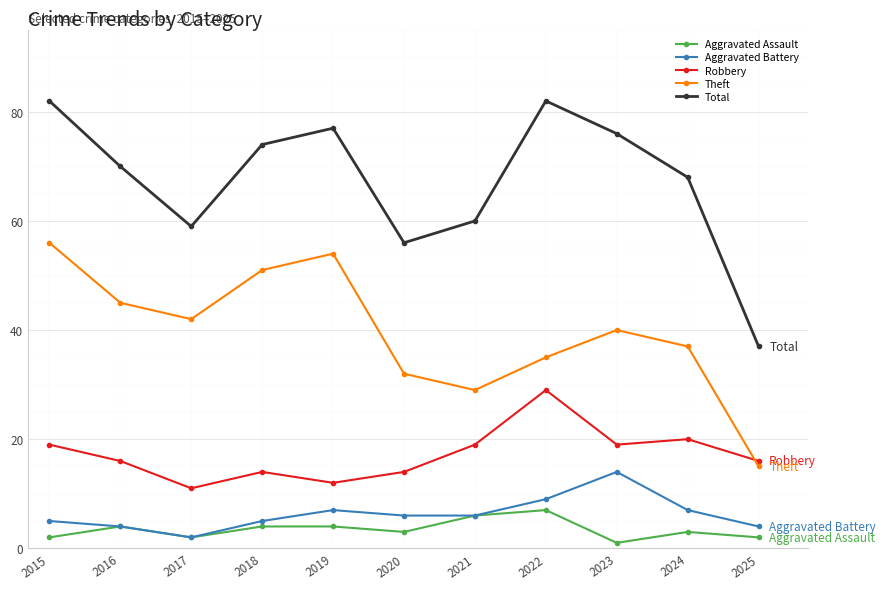

List the series in order of their peak value, lowest first.

Aggravated Assault, Aggravated Battery, Robbery, Theft, Total